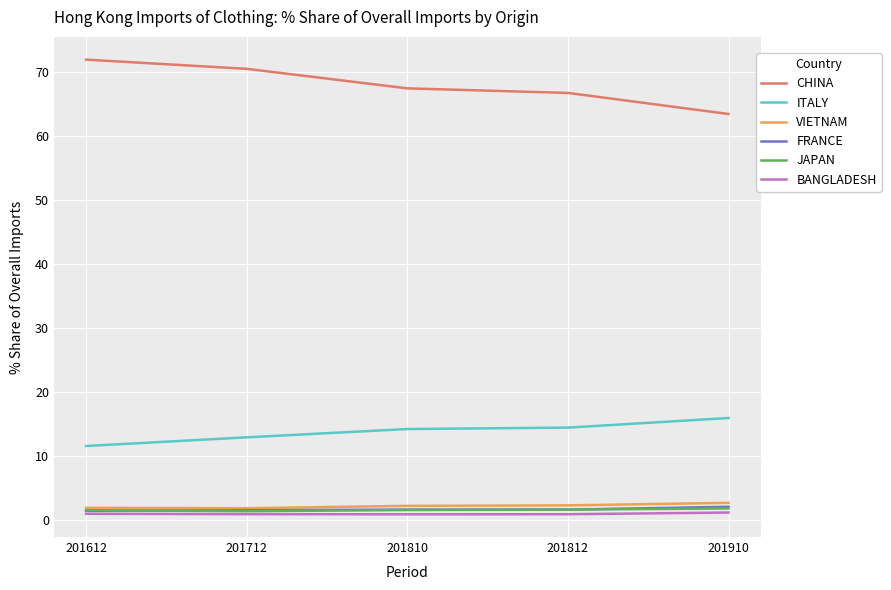

At how many categories does at least one series exceed 70?

2